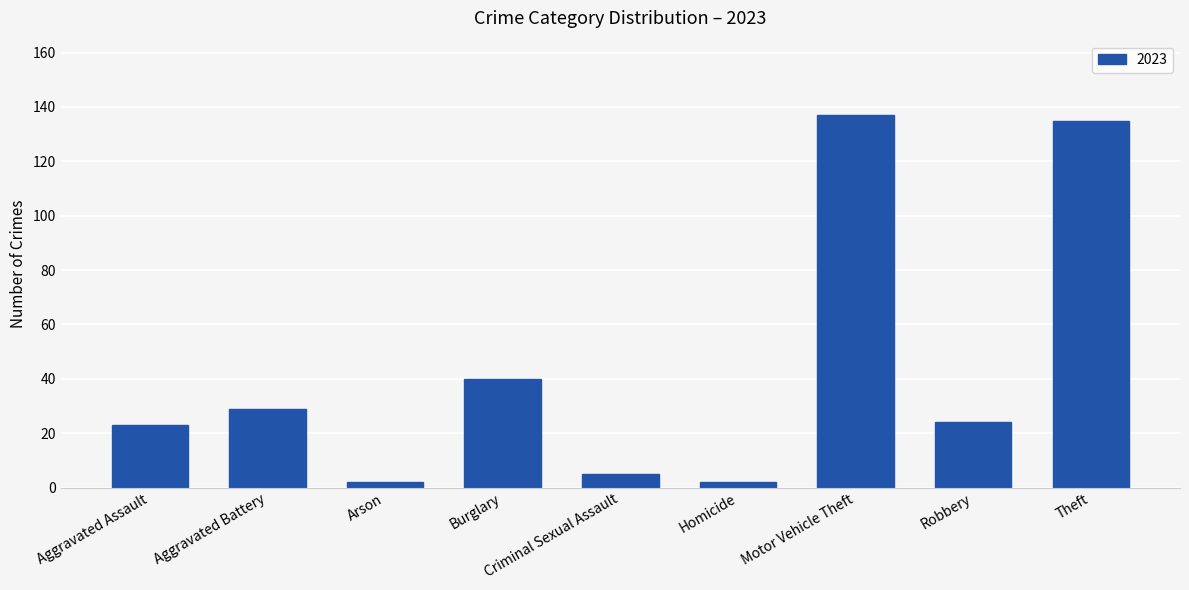

What is the value of the 9th bar from the left?

135